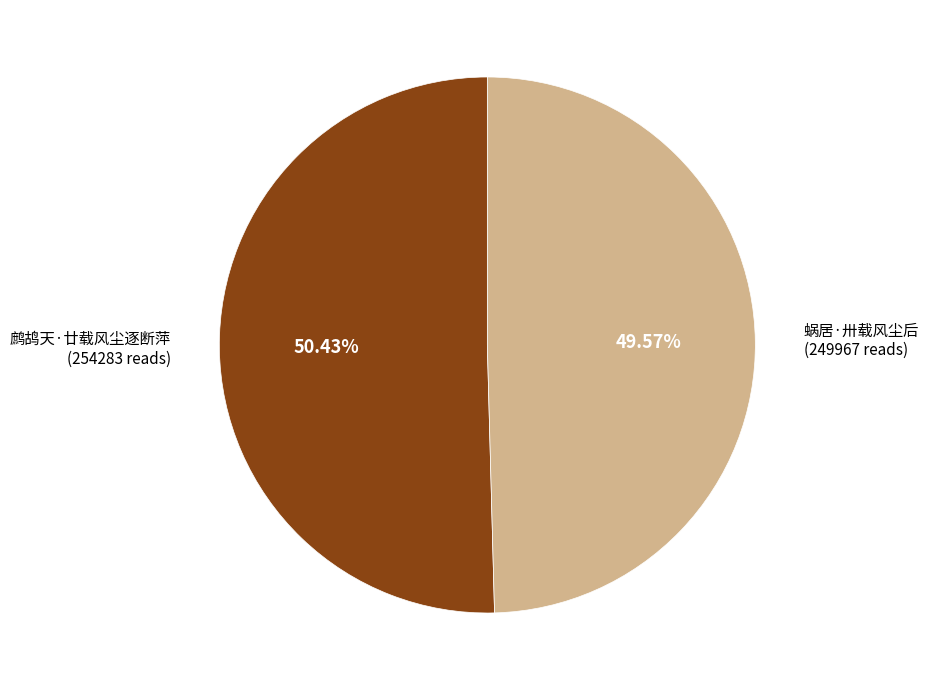

Count the number of slices in the pie.

2